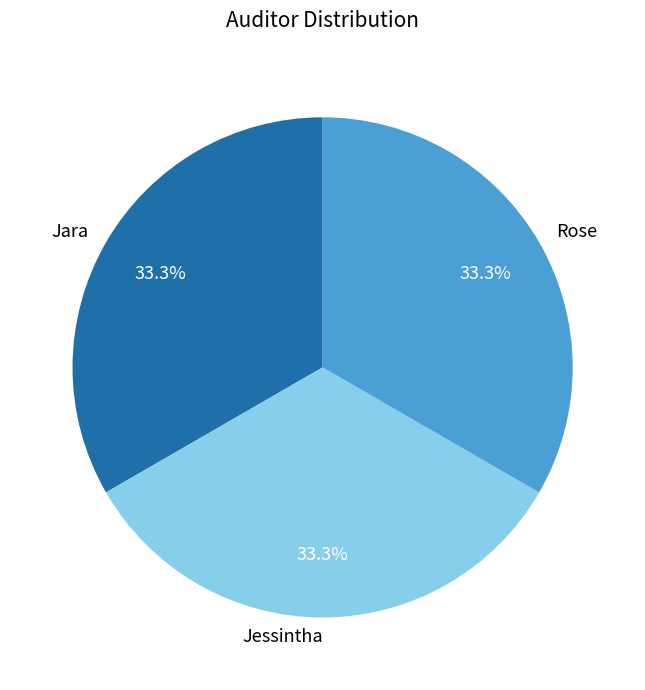

What is the ratio of the value at Jessintha to the value at Jara?

1.0